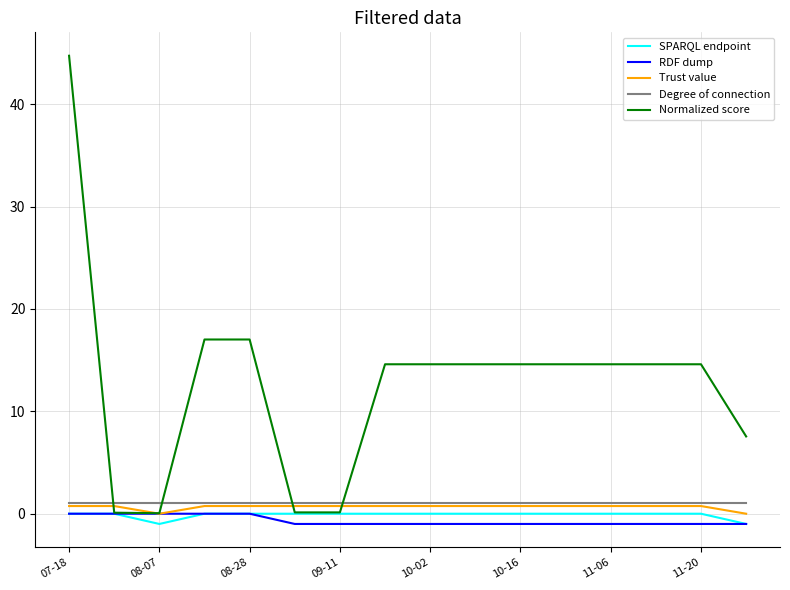

Which series has the largest total across all categories?

Normalized score